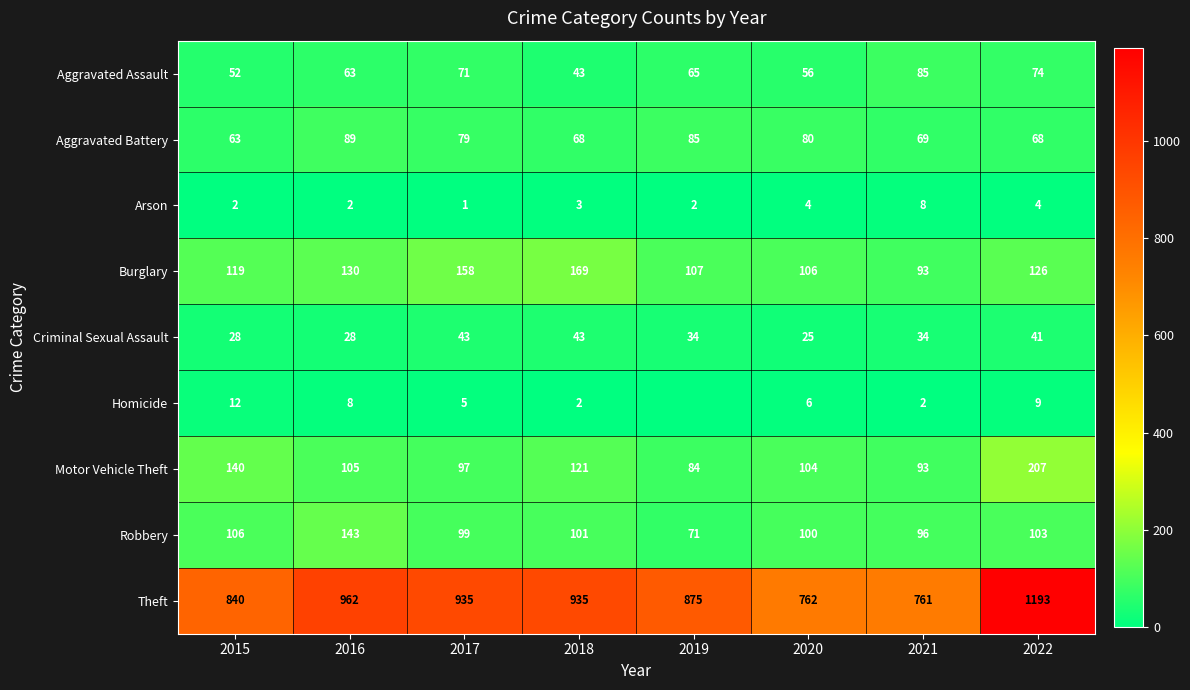

At how many categories does at least one series exceed 764?

6